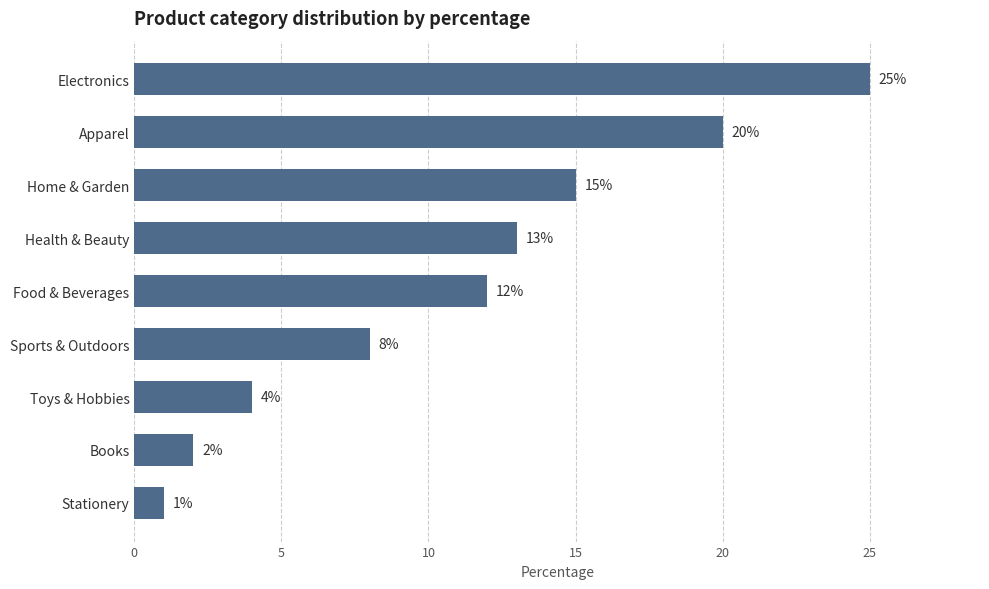

What is the ratio of the value at Toys & Hobbies to the value at Health & Beauty?

0.3